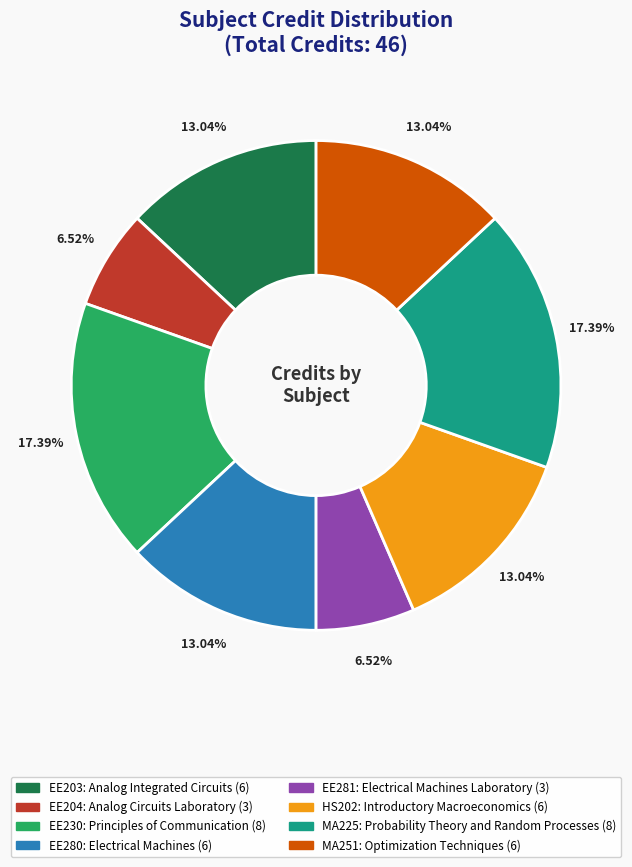

True or false: EE281: Electrical Machines Laboratory accounts for 7% of the total.

True